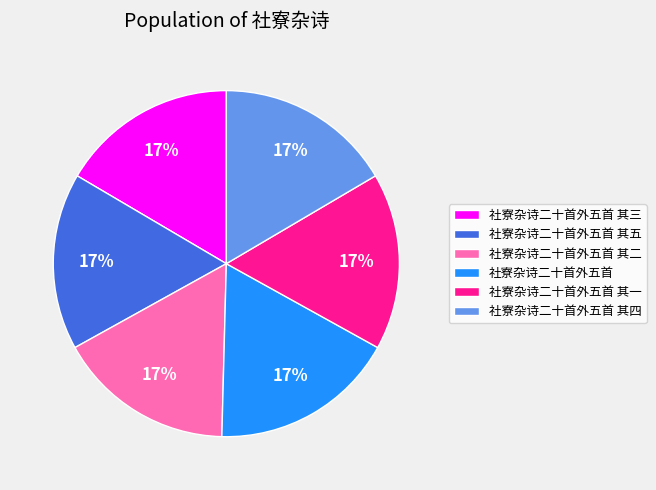

Is it true that 社寮杂诗二十首外五首 其五 is 10% of the pie?

False